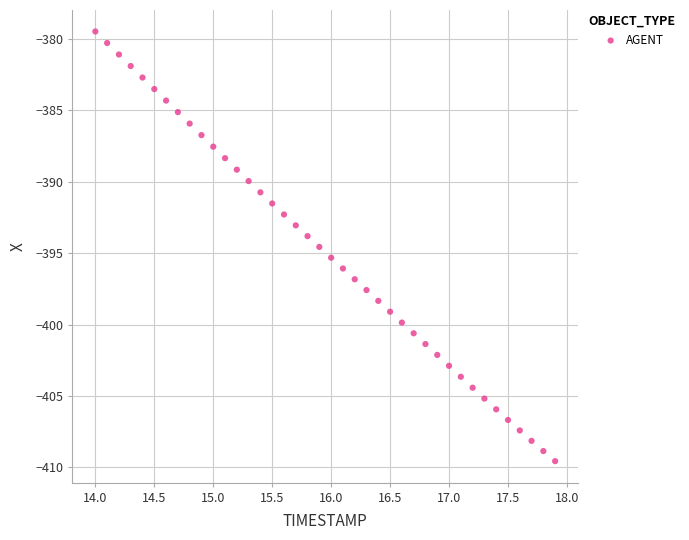

What is the range of X values (max minus min)?

3.9